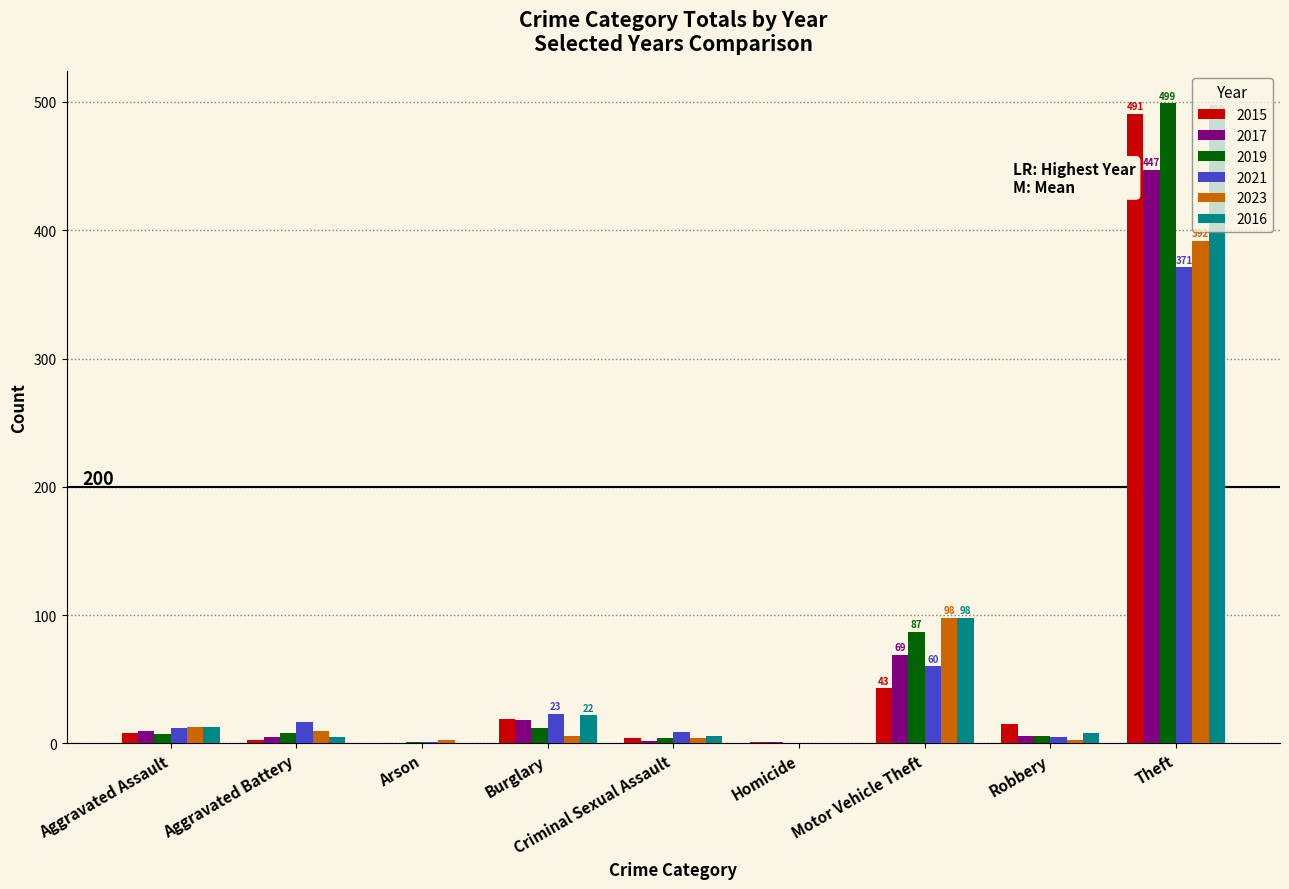

True or false: 2016 has a value of 139 at Motor Vehicle Theft.

False